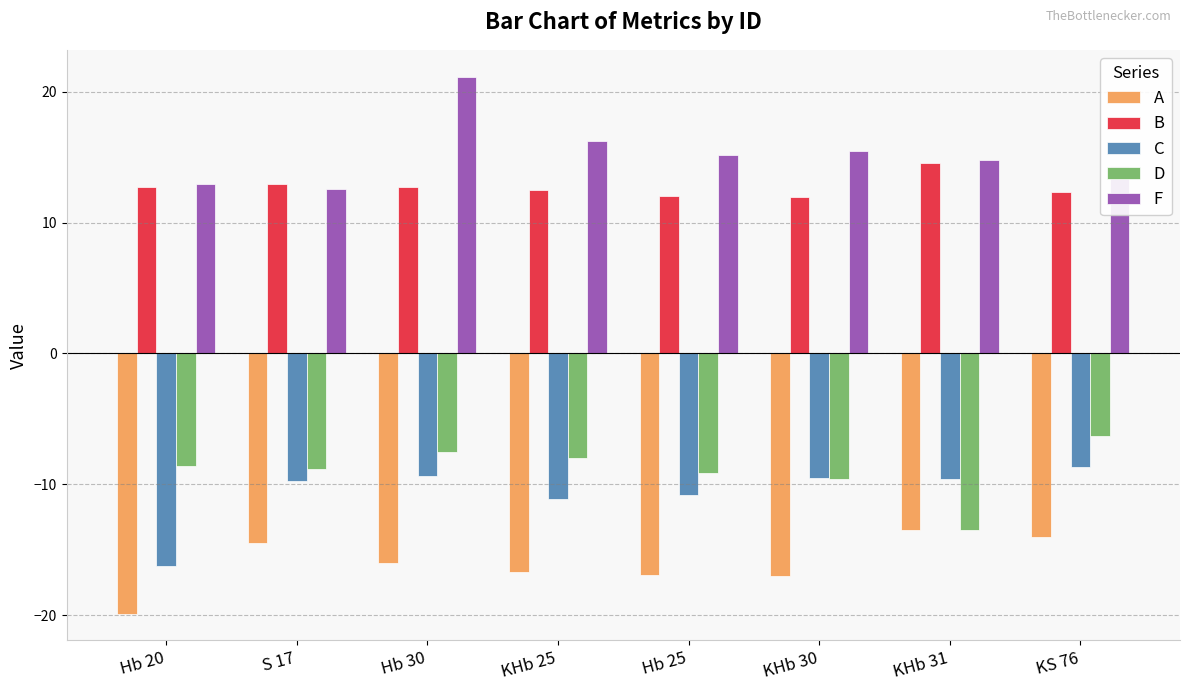

What is the difference between the F values at KHb 25 and S 17?

3.7